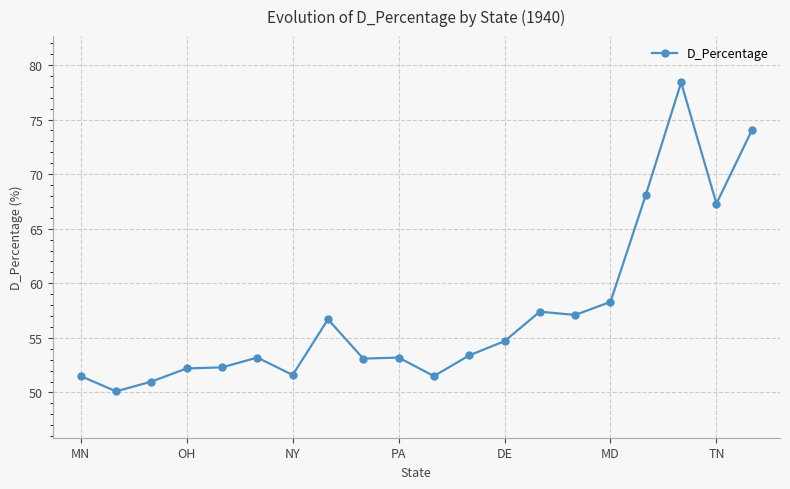

What is the difference between the maximum and second lowest values?

27.4